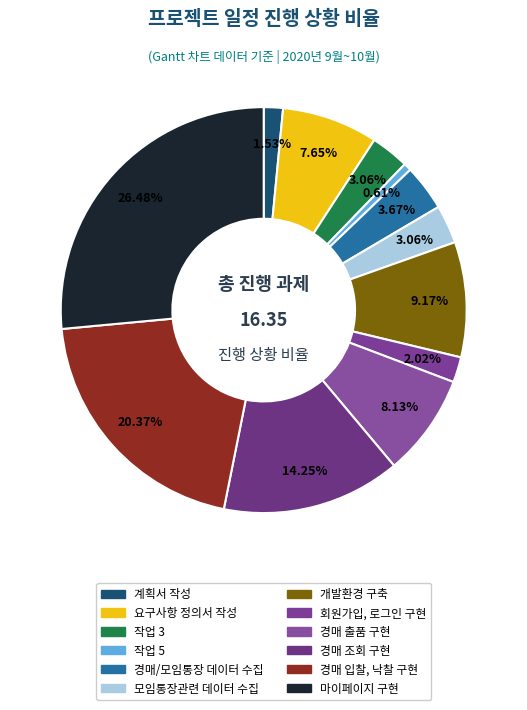

Count the number of slices in the pie.

12